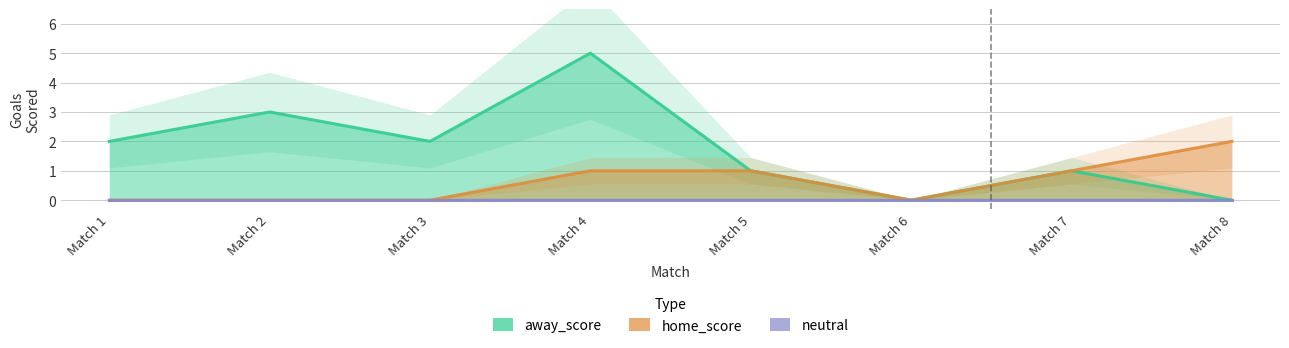

Does the chart display data point markers on the line(s)?

No